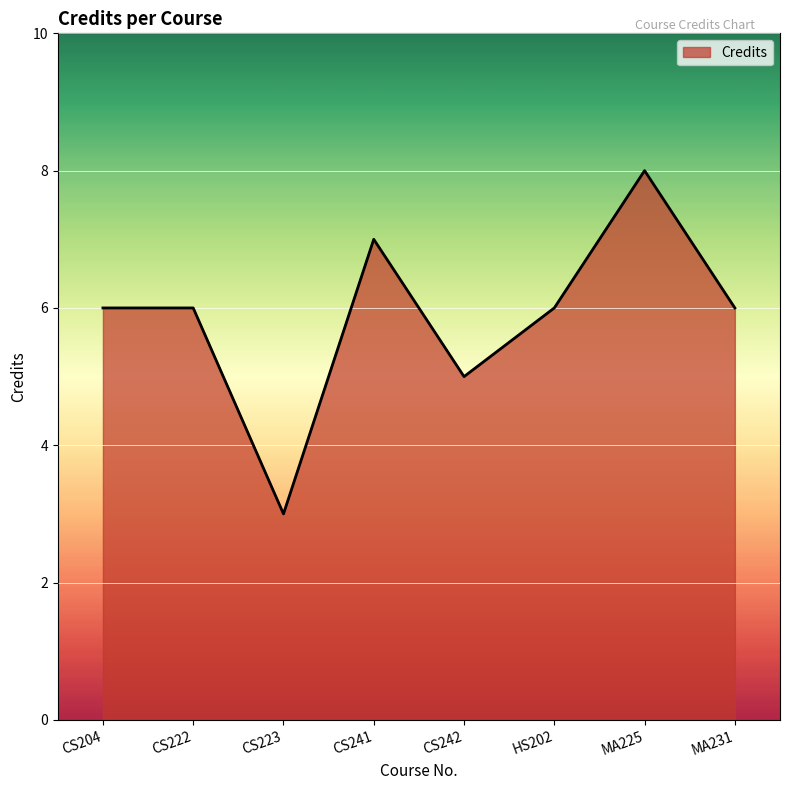

Approximately how many times larger is the value at MA225 compared to HS202?

1.3